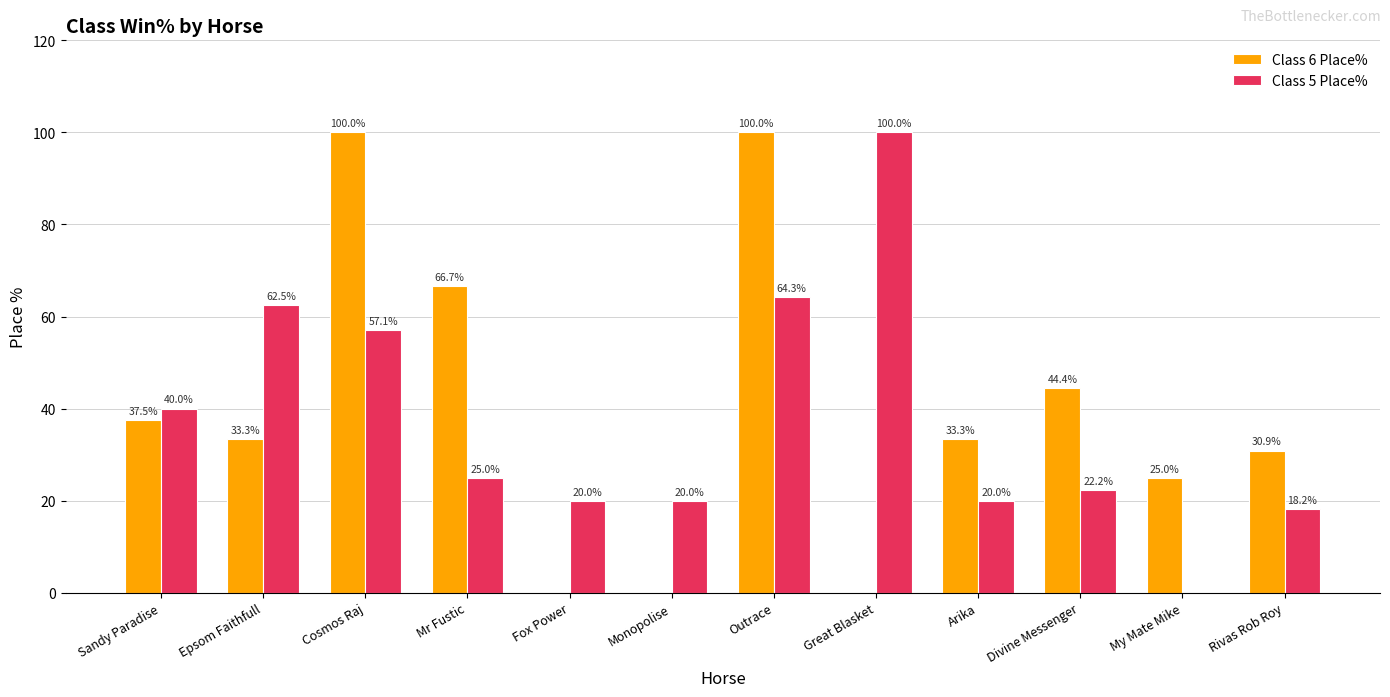

What is the average value of the Class 5 Place% series?

37.4